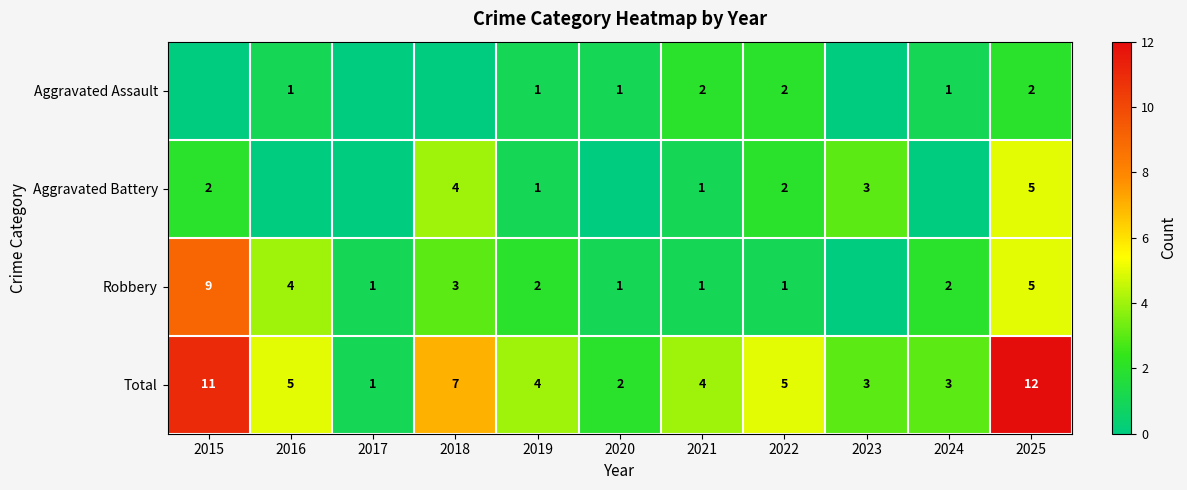

True or false: Aggravated Battery has a value of 3 at 2025.

False